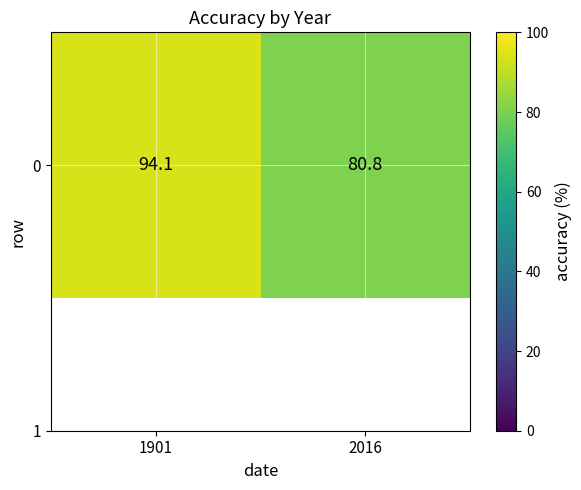

True or false: the data shows 94.1 at 1901.

True